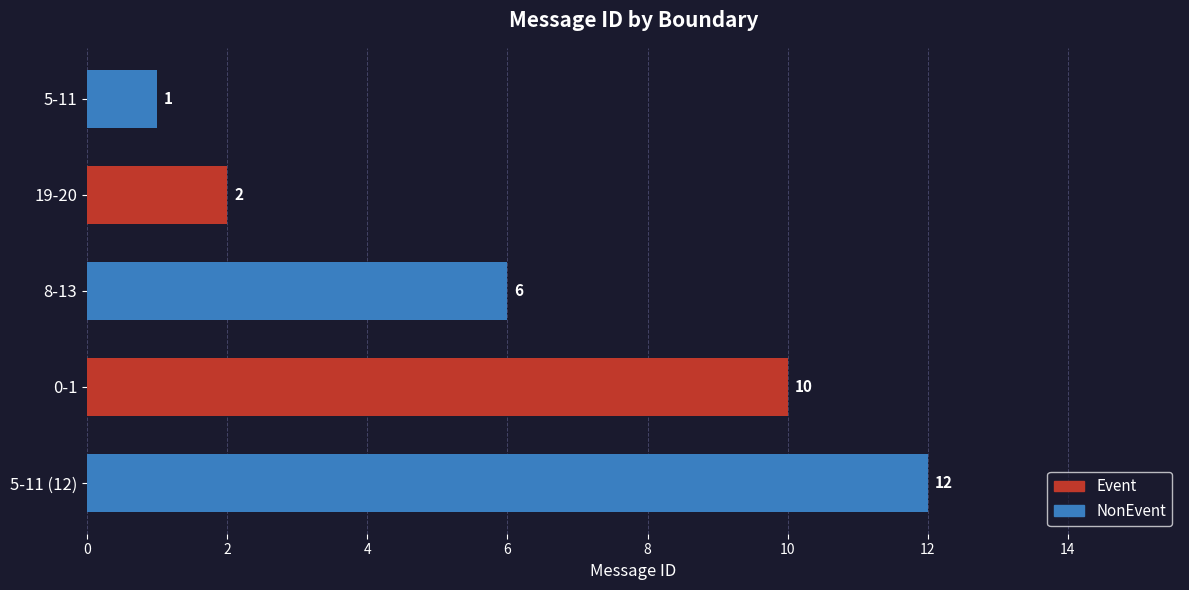

At which label is the value closest to 6?

8-13